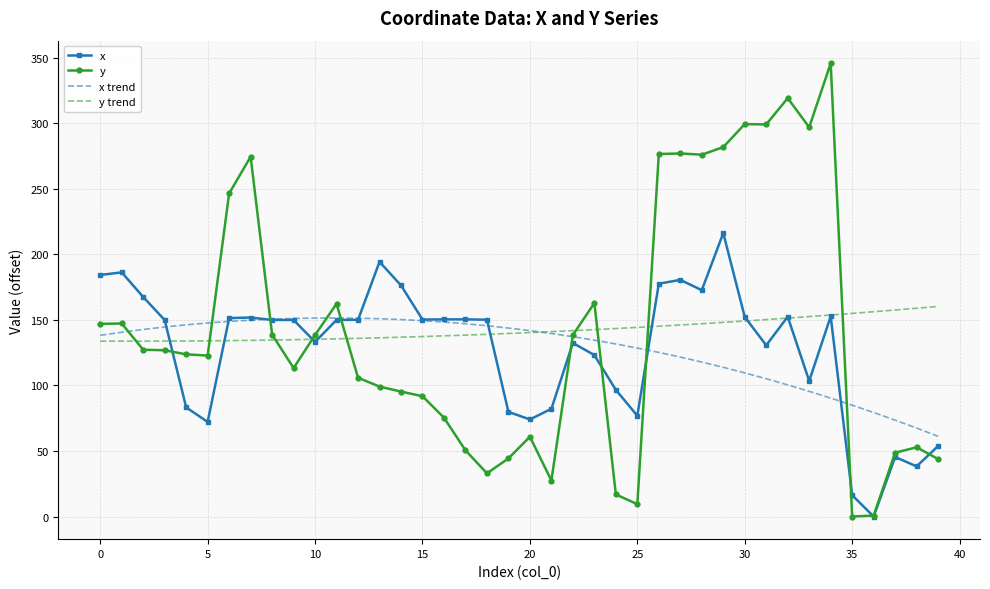

What is the value of the y point at the 30th from the left?

281.8